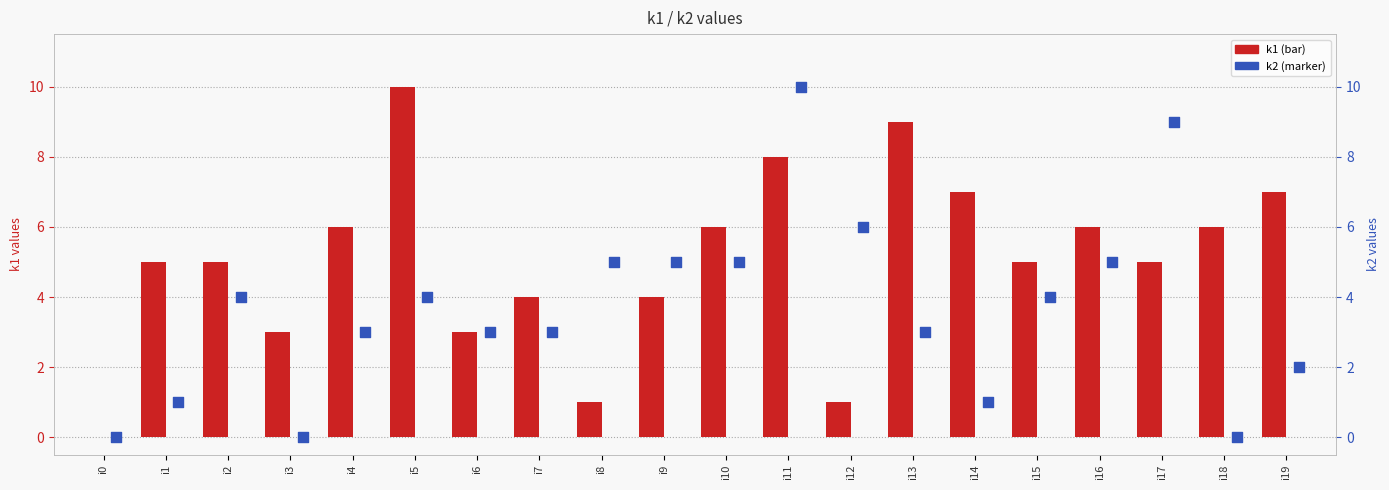

Is the value of k1 at i10 greater than the value of k2 at i6?

Yes